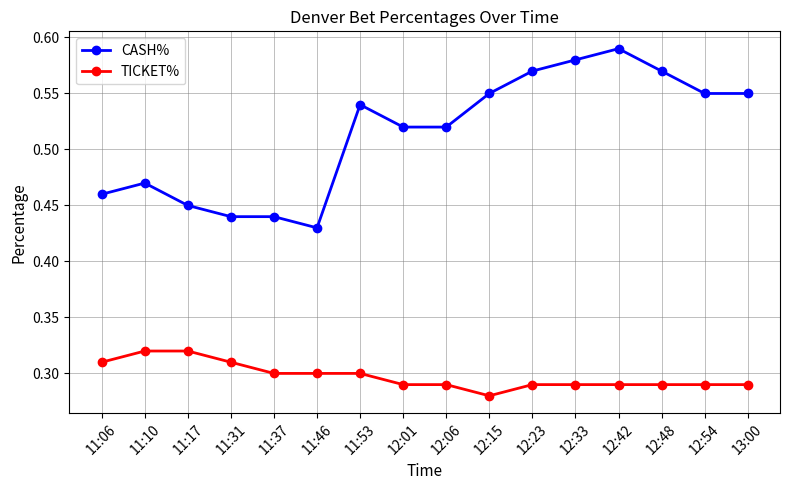

True or false: CASH% and TICKET% cross at least once.

False